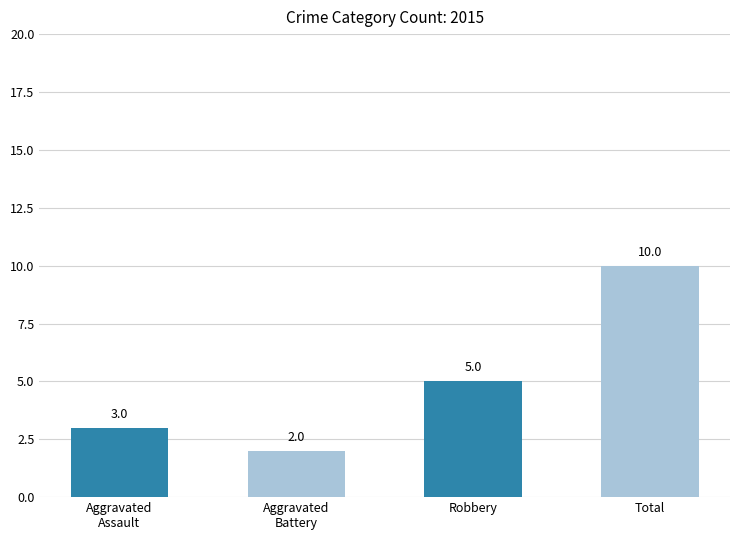

Between Aggravated
Assault and Total, which is larger?

Total